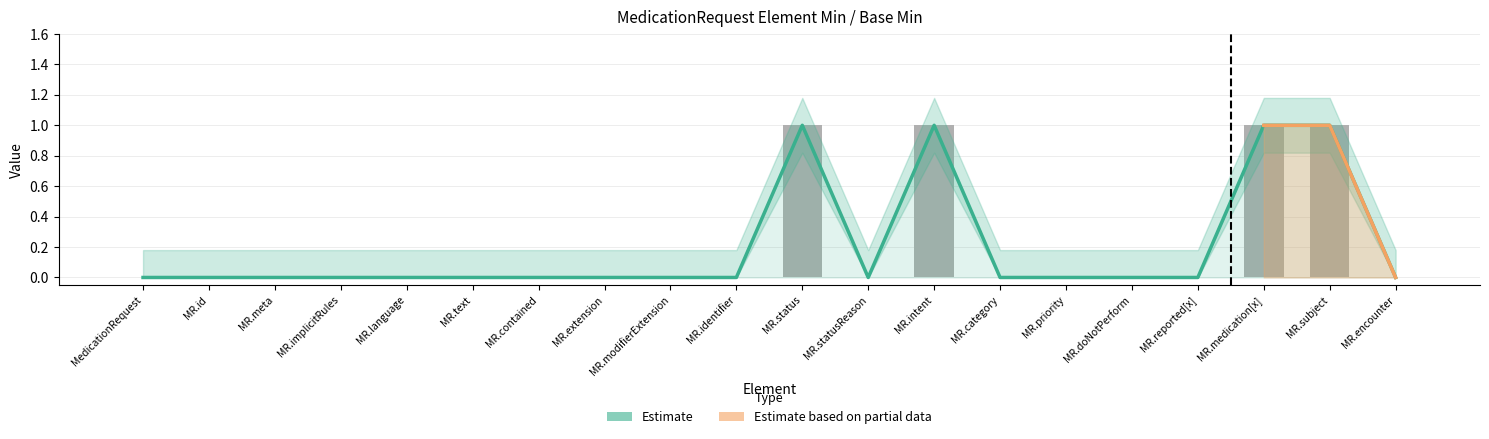

Is it true that Min equals 0 at MR.implicitRules?

True